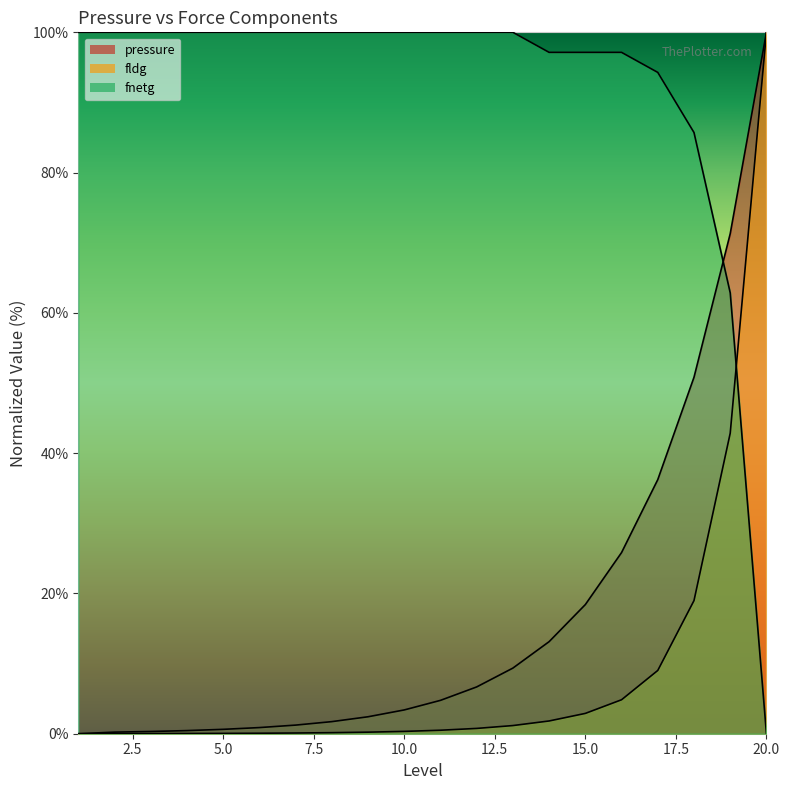

True or false: pressure and fldg cross at least once.

False